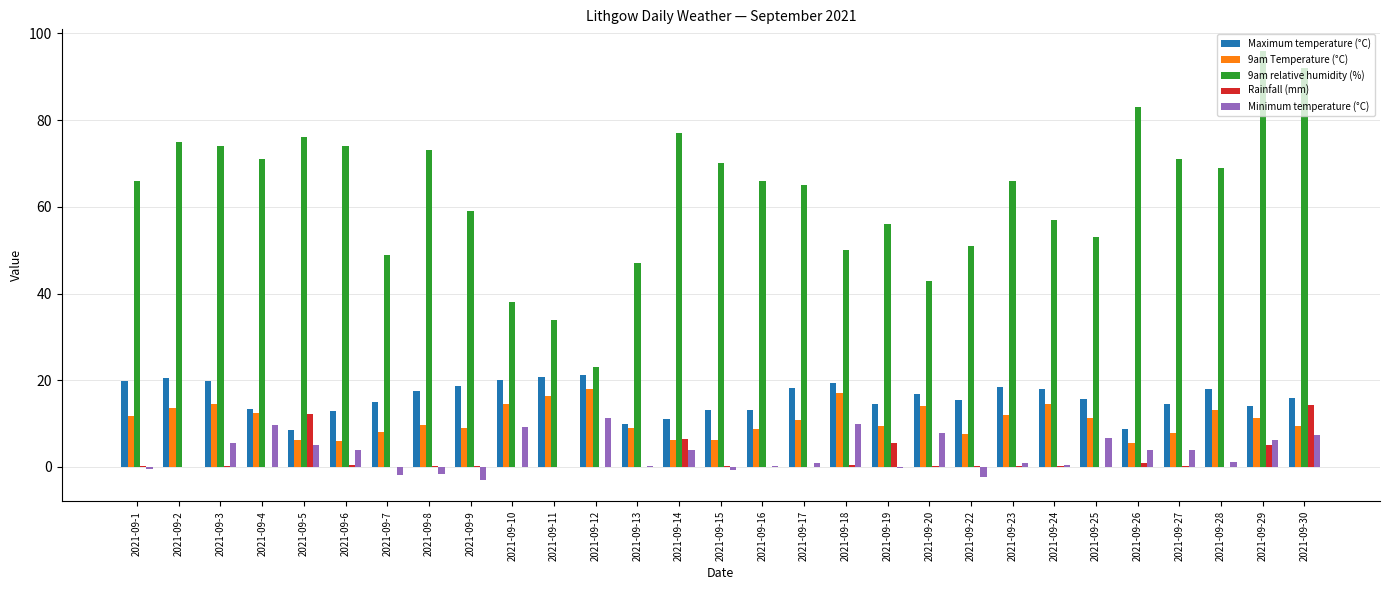

What is the maximum value for 9am relative humidity (%)?

96.0